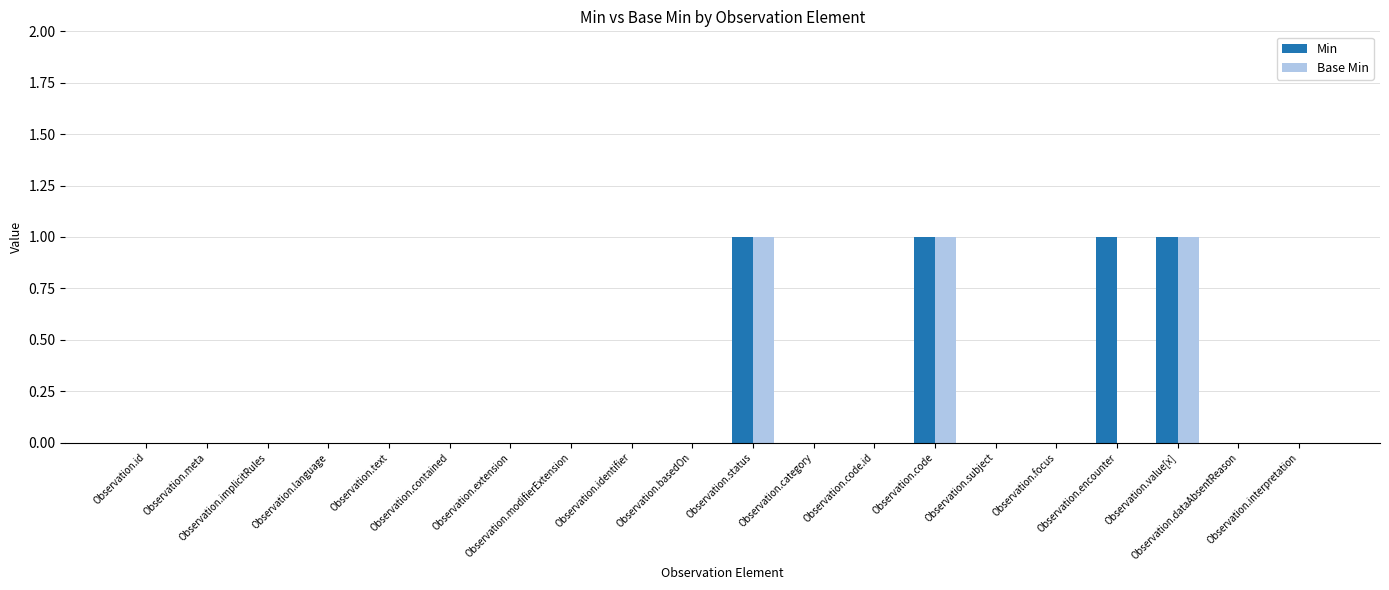

What is the sum of all Min values?

4